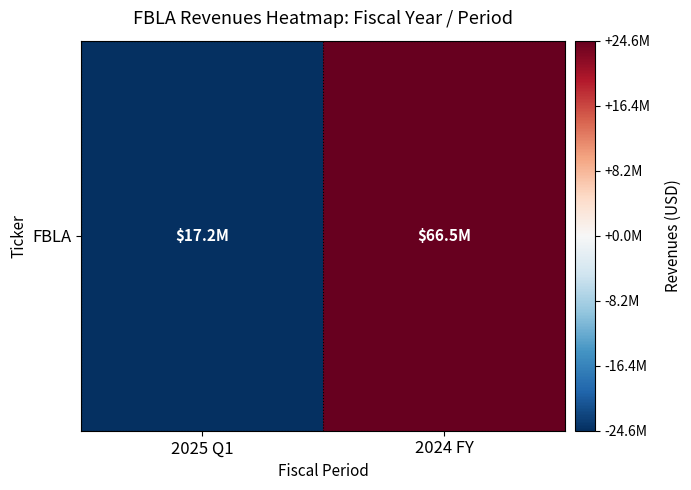

Reading right to left, extract all data points from this chart.

24631000	-24631000